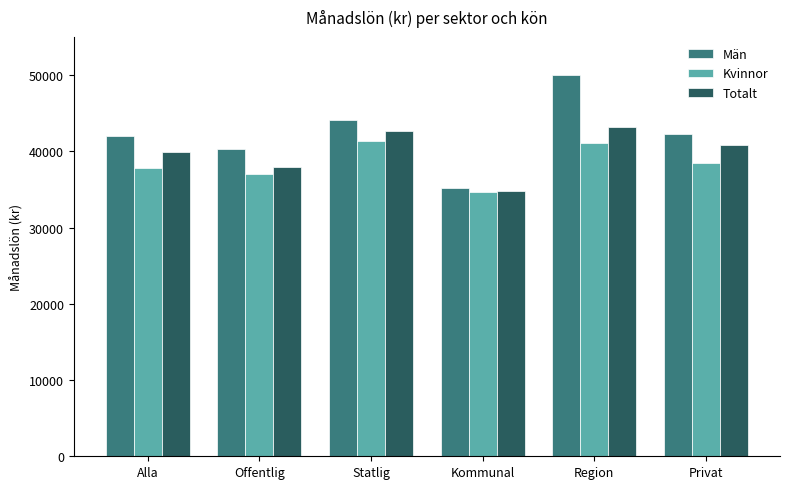

Rank the categories by Totalt value from highest to lowest.

Region, Statlig, Privat, Alla, Offentlig, Kommunal